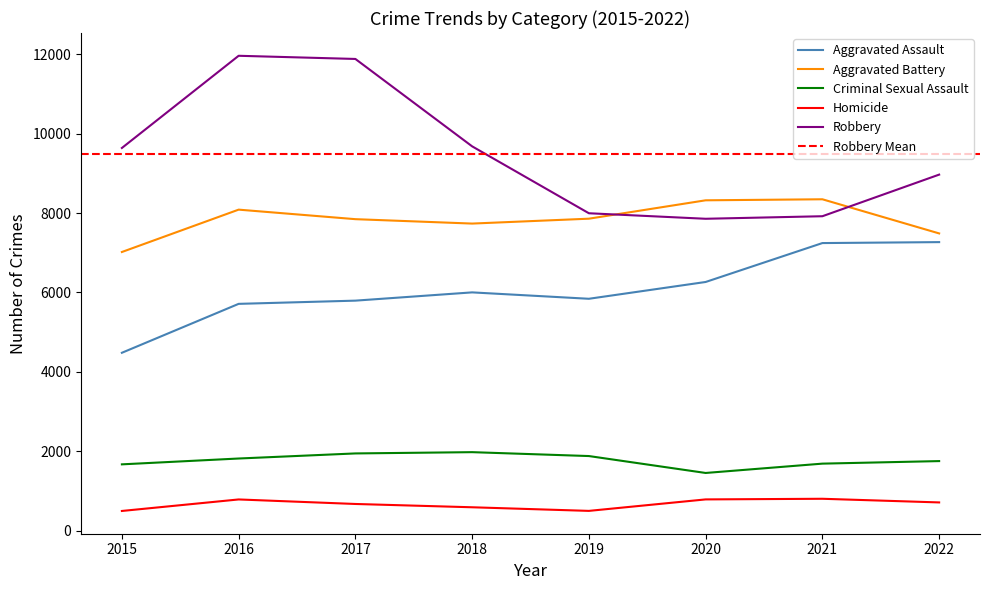

How many values in the Criminal Sexual Assault series exceed 1817?

3